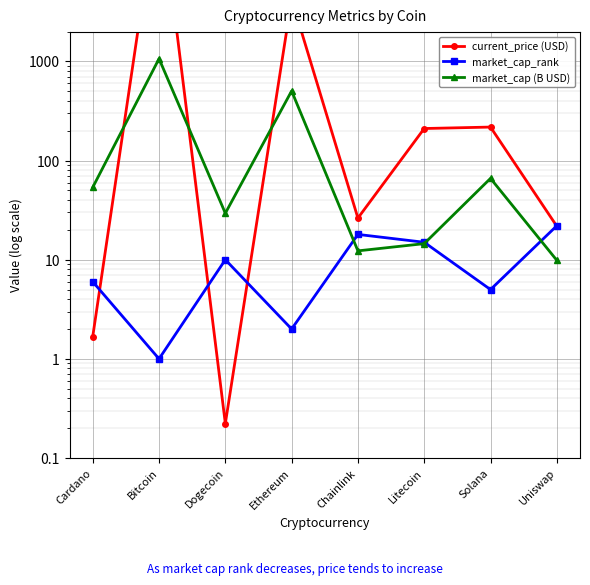

What is the value of the current_price (USD) point at the 7th from the left?

217.8